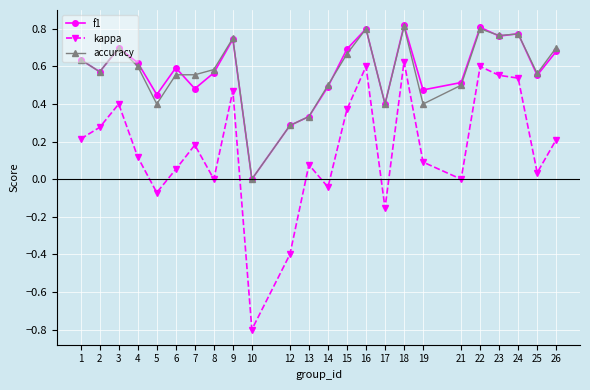

At which category is the sum across all series the highest?

18